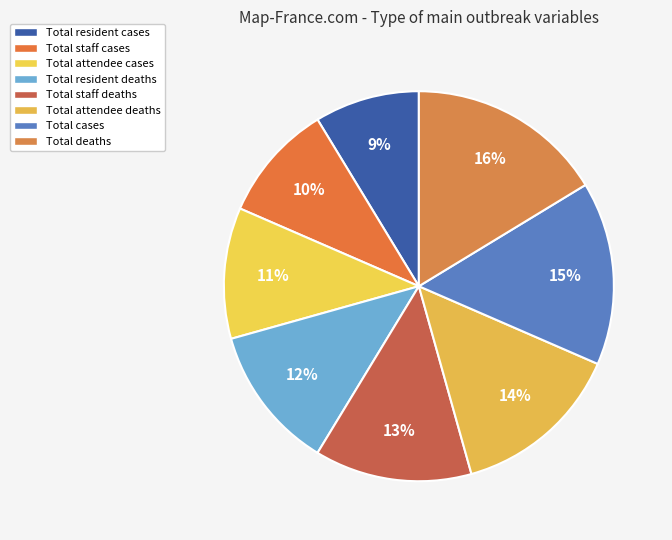

Count the number of slices in the pie.

8